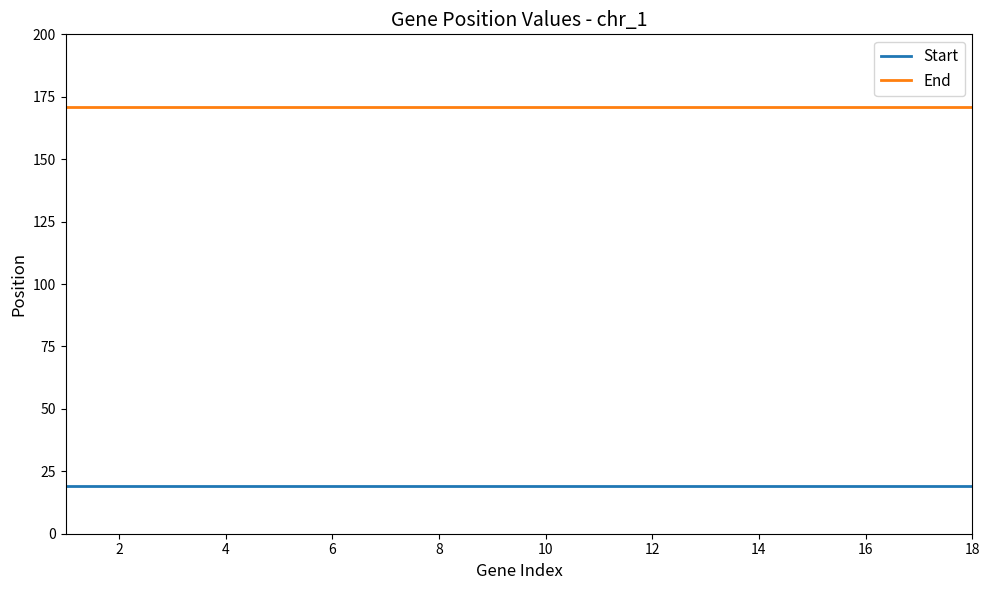

Is this an area chart (filled region under the line)?

No